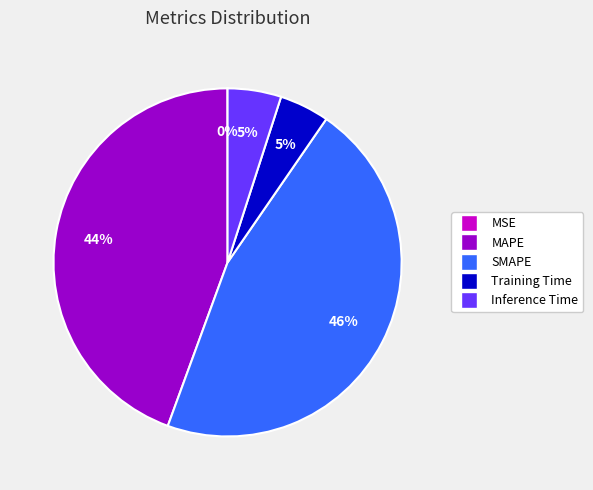

Which has a higher value, MAPE or SMAPE?

SMAPE